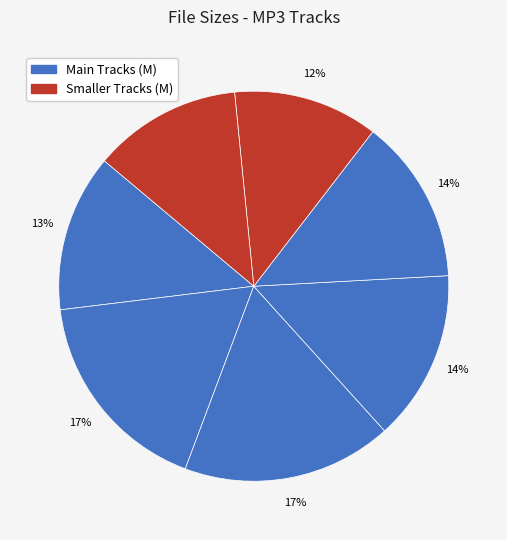

Count the number of slices in the pie.

7